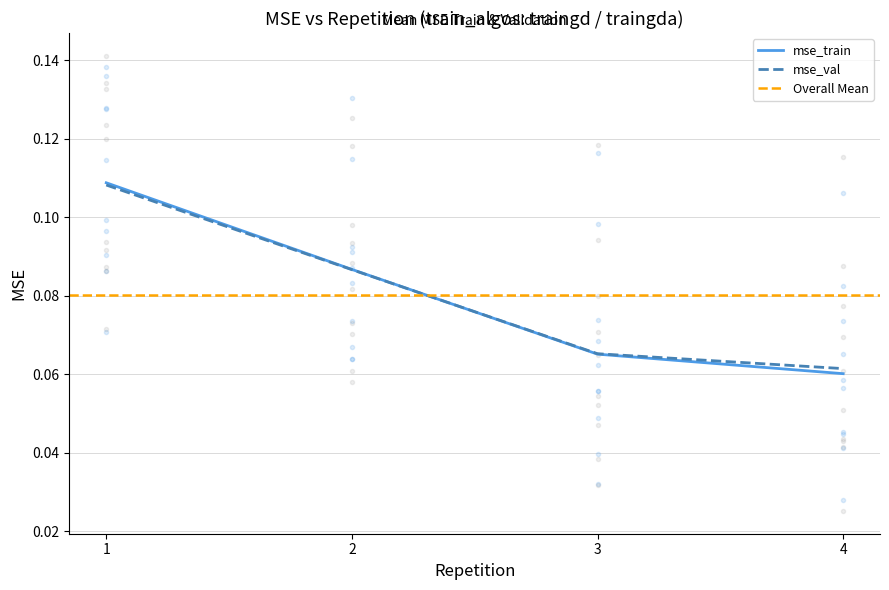

List the series in order of their peak value, highest first.

mse_val, mse_train